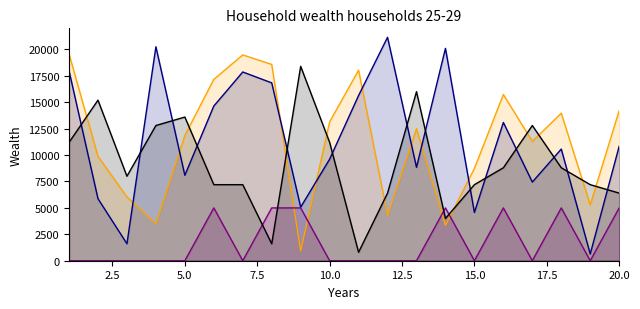

What is the greatest value displayed?

21151.5